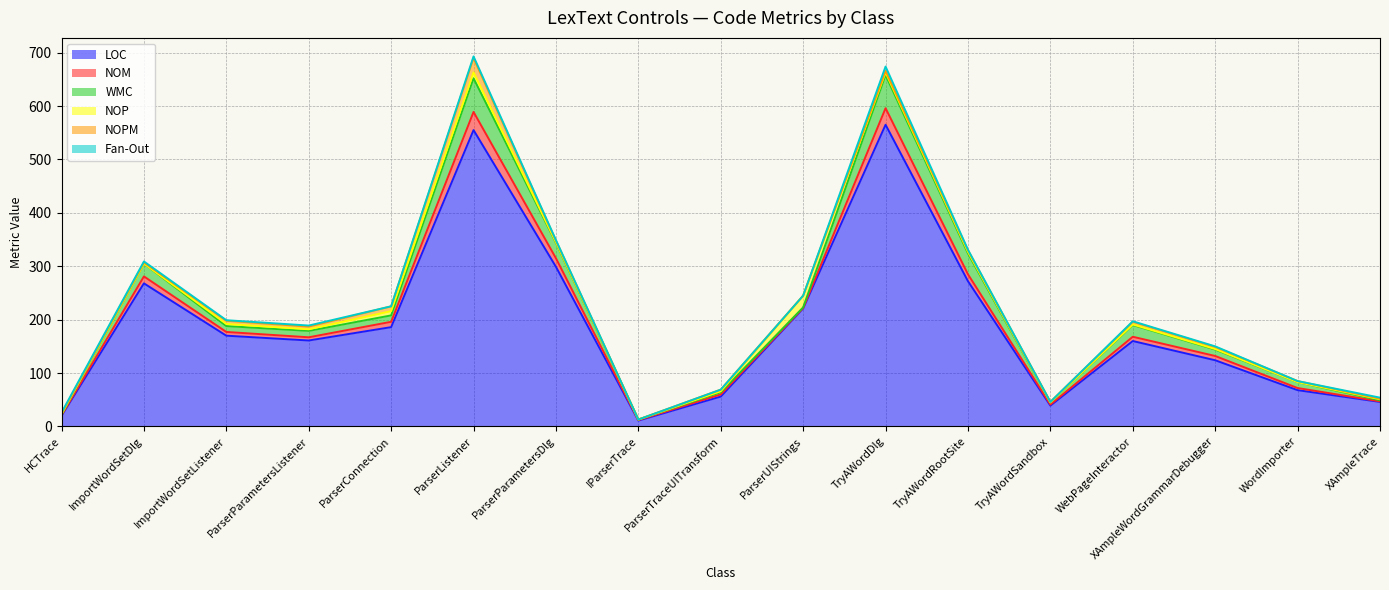

True or false: NOM and WMC intersect in this chart.

False